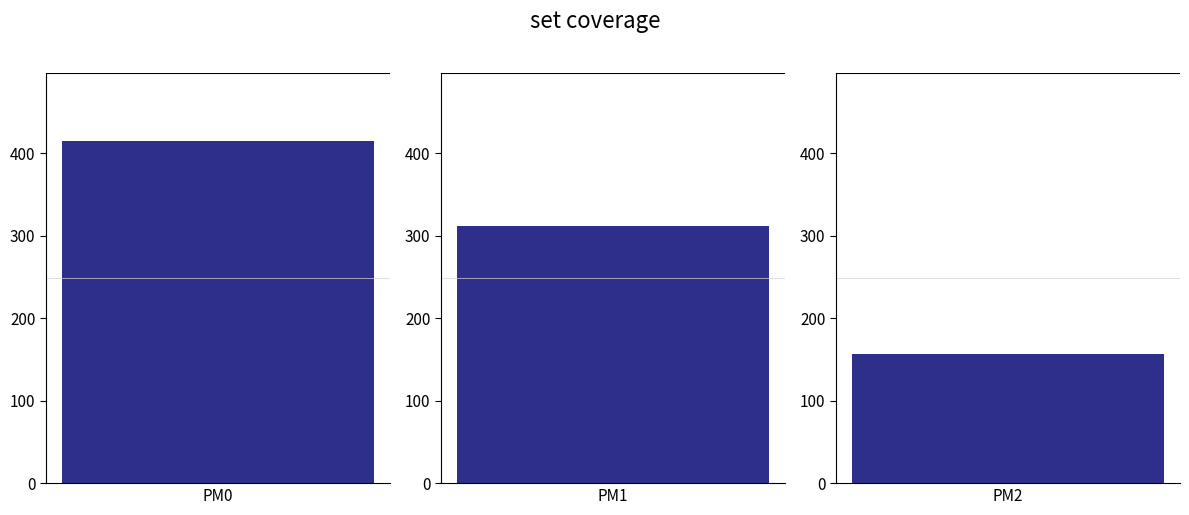

List the labels in order of value, largest first.

PM0, PM1, PM2